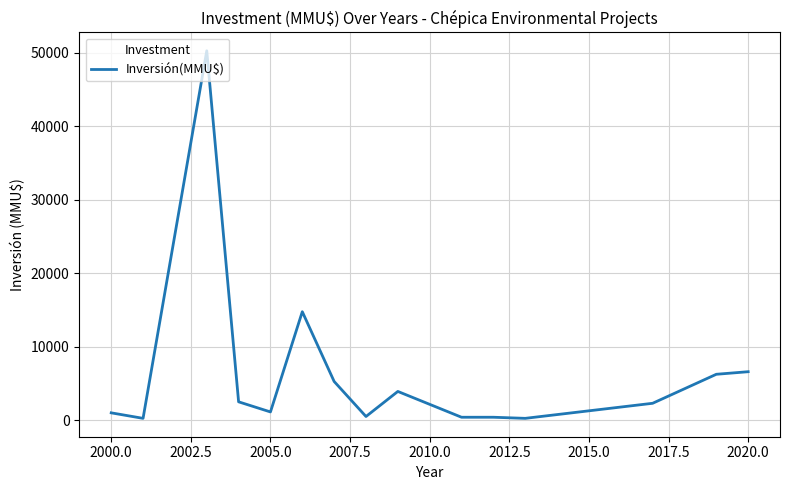

How many lines are shown in the chart?

1